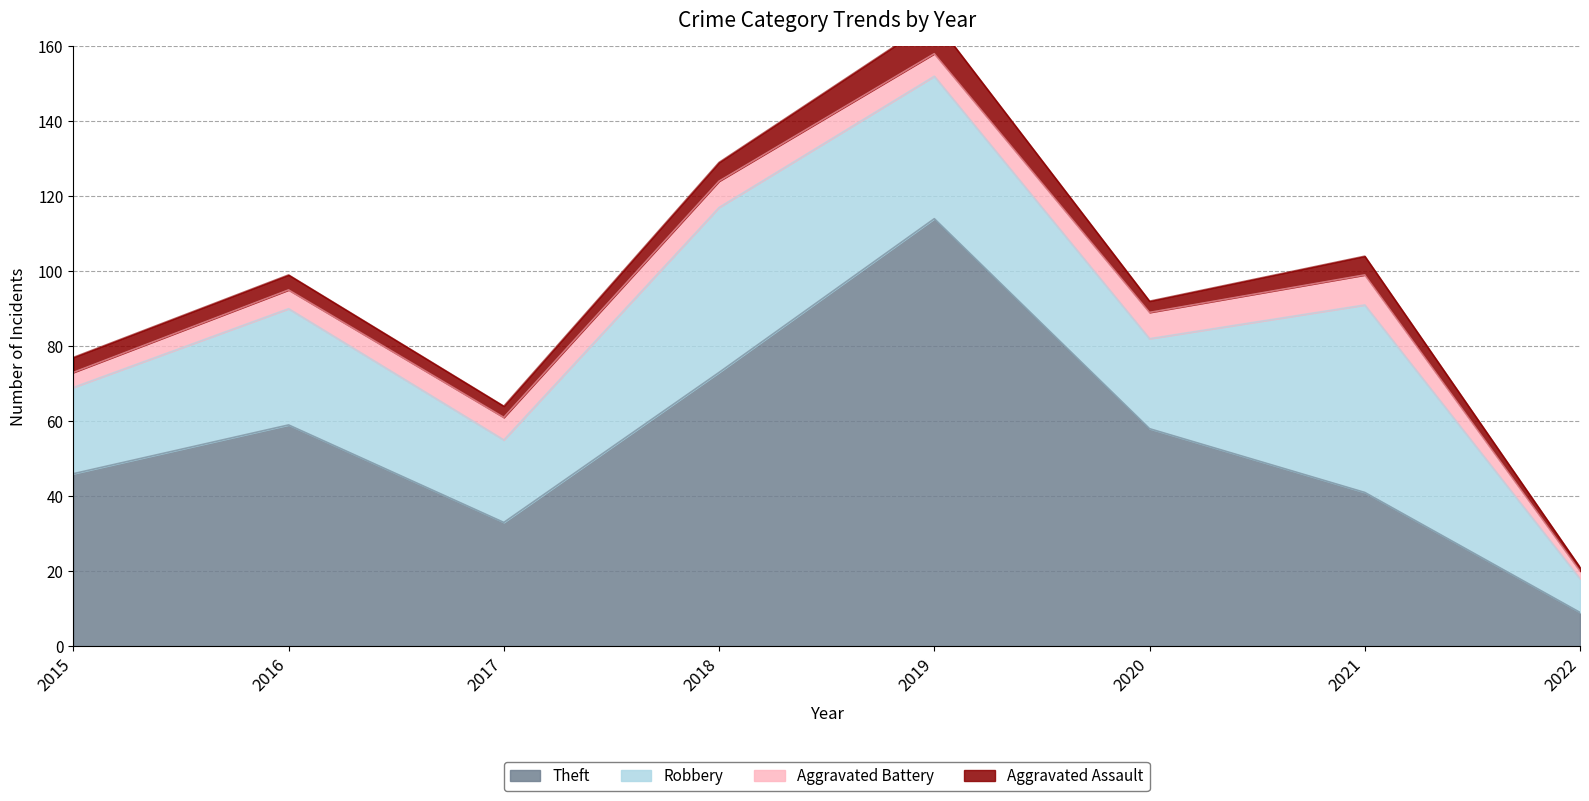

True or false: Aggravated Battery has a value of 2 at 2022.

True